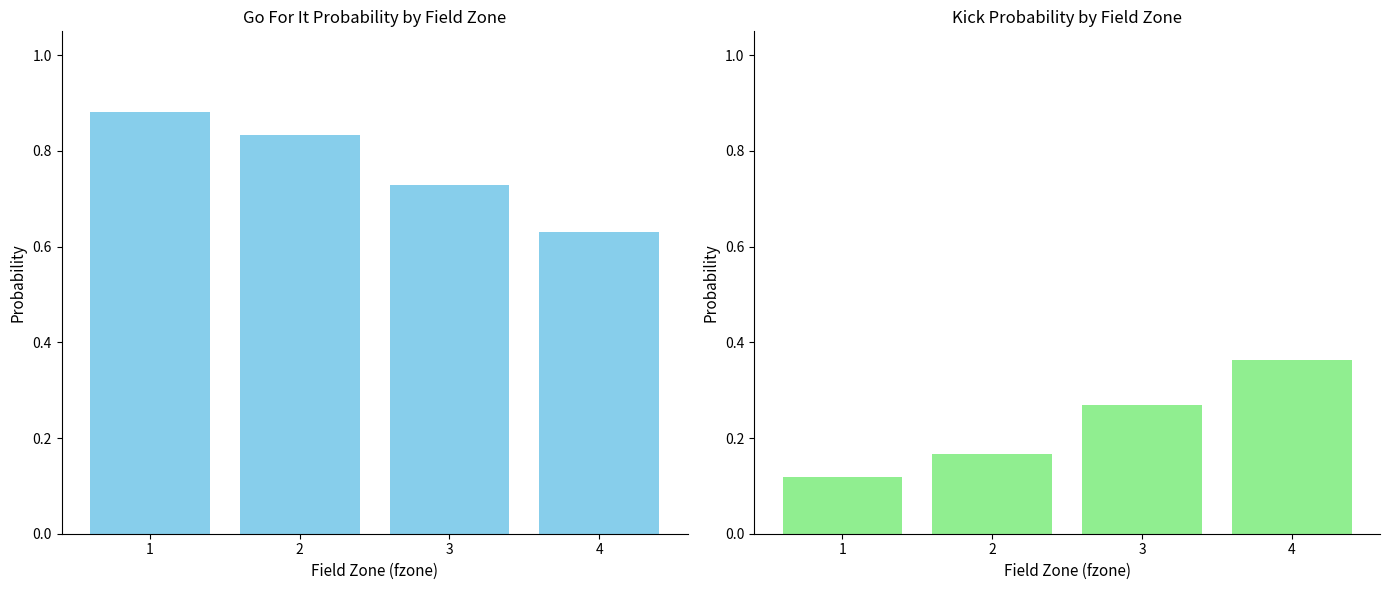

How many distinct data groups are displayed?

2